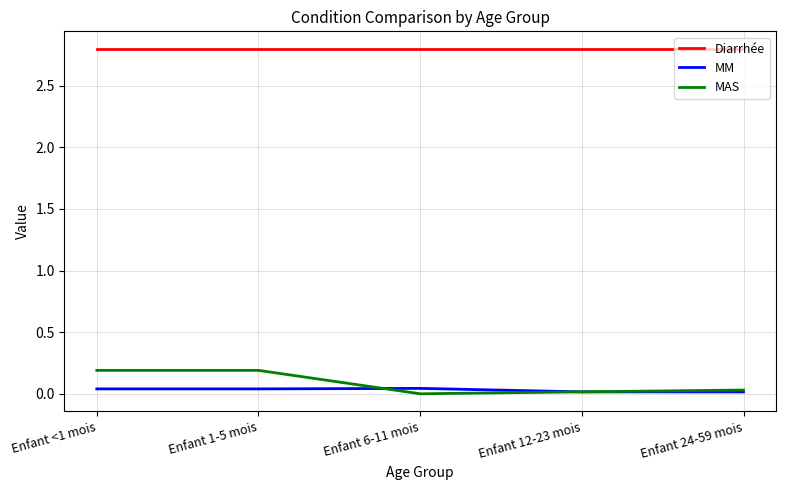

True or false: Diarrhée and MM intersect in this chart.

False